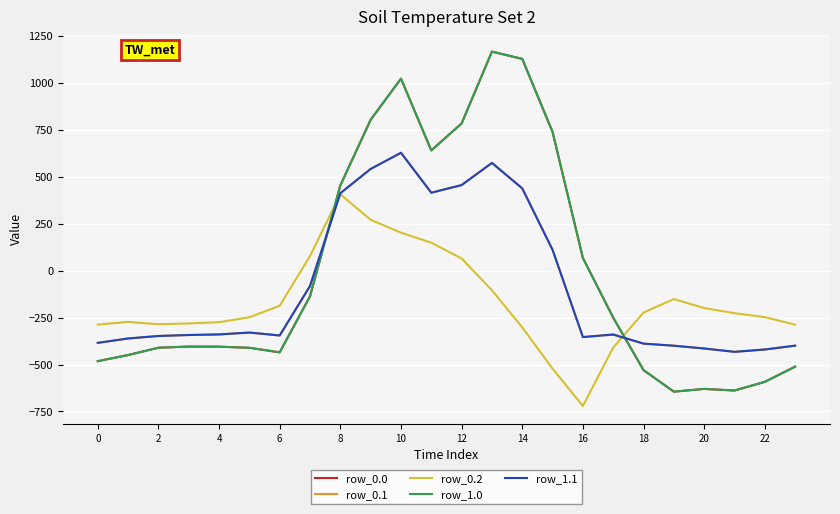

Which series has the widest spread of values?

row_0.0